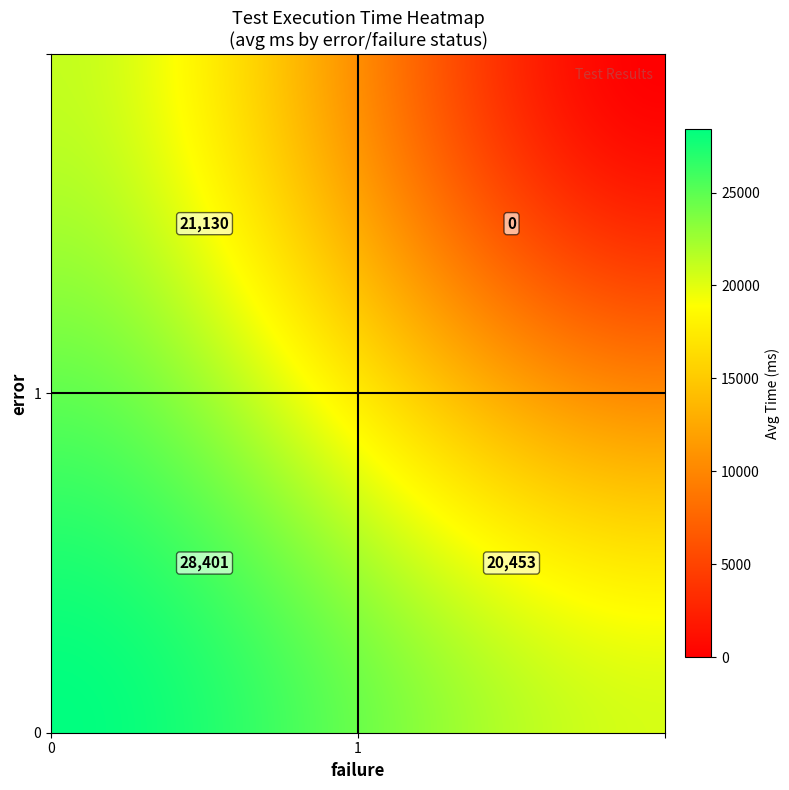

Between (1,0) and (1,1), which is larger?

(1,0)